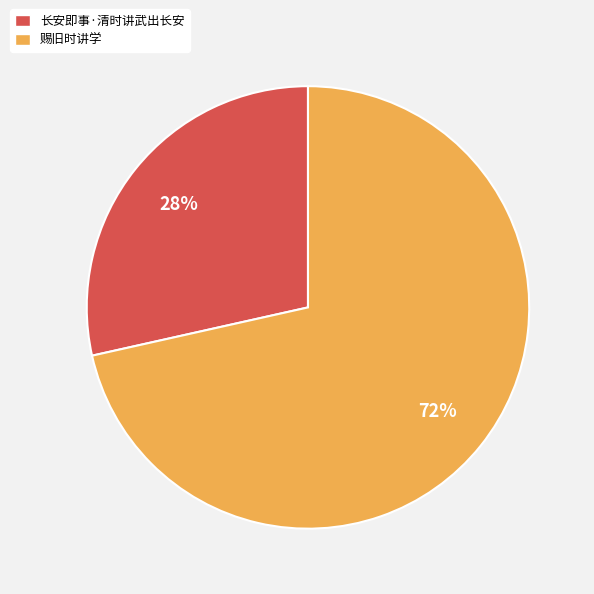

What percentage is the 长安即事·清时讲武出长安 slice, to the nearest percent?

28%